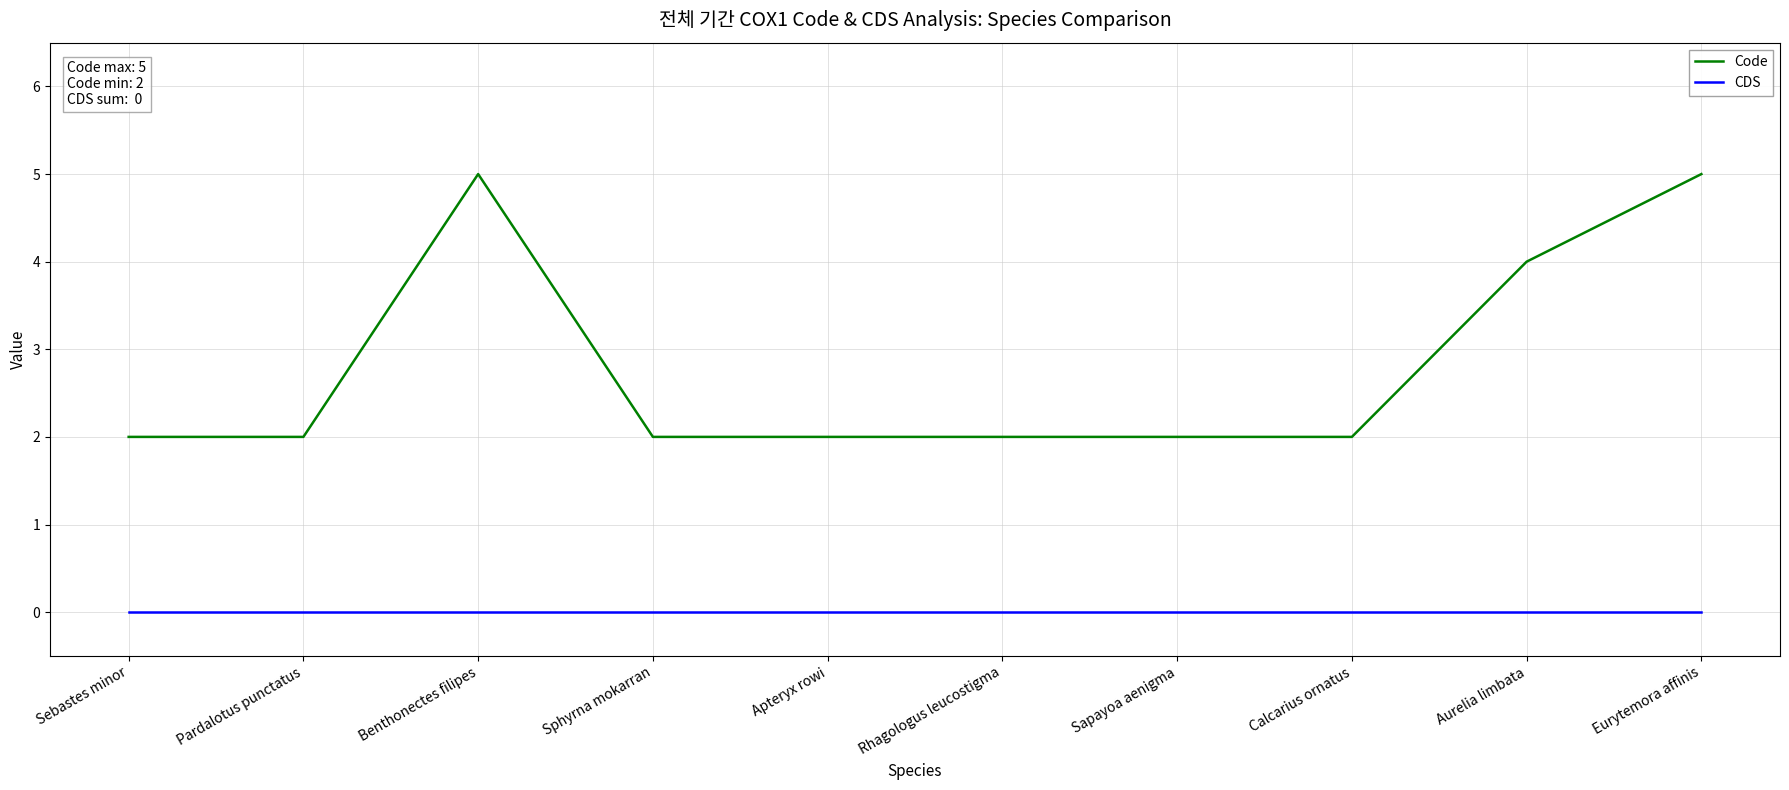

Does the chart display data point markers on the line(s)?

No